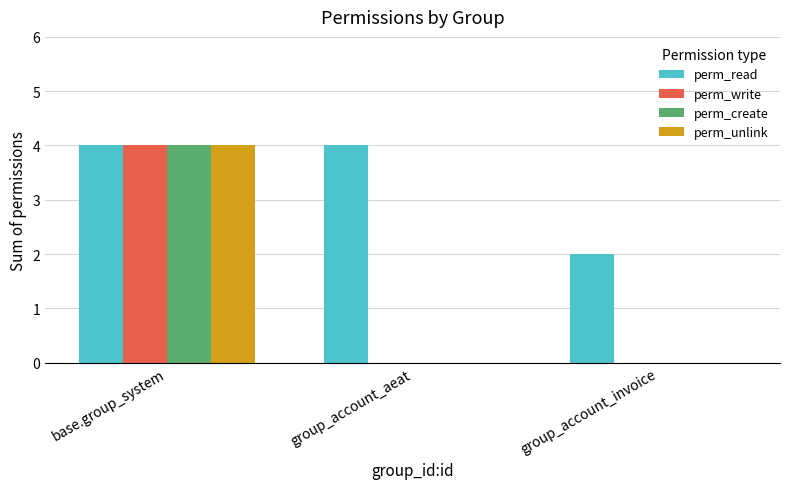

Which series has the largest total across all categories?

perm_read